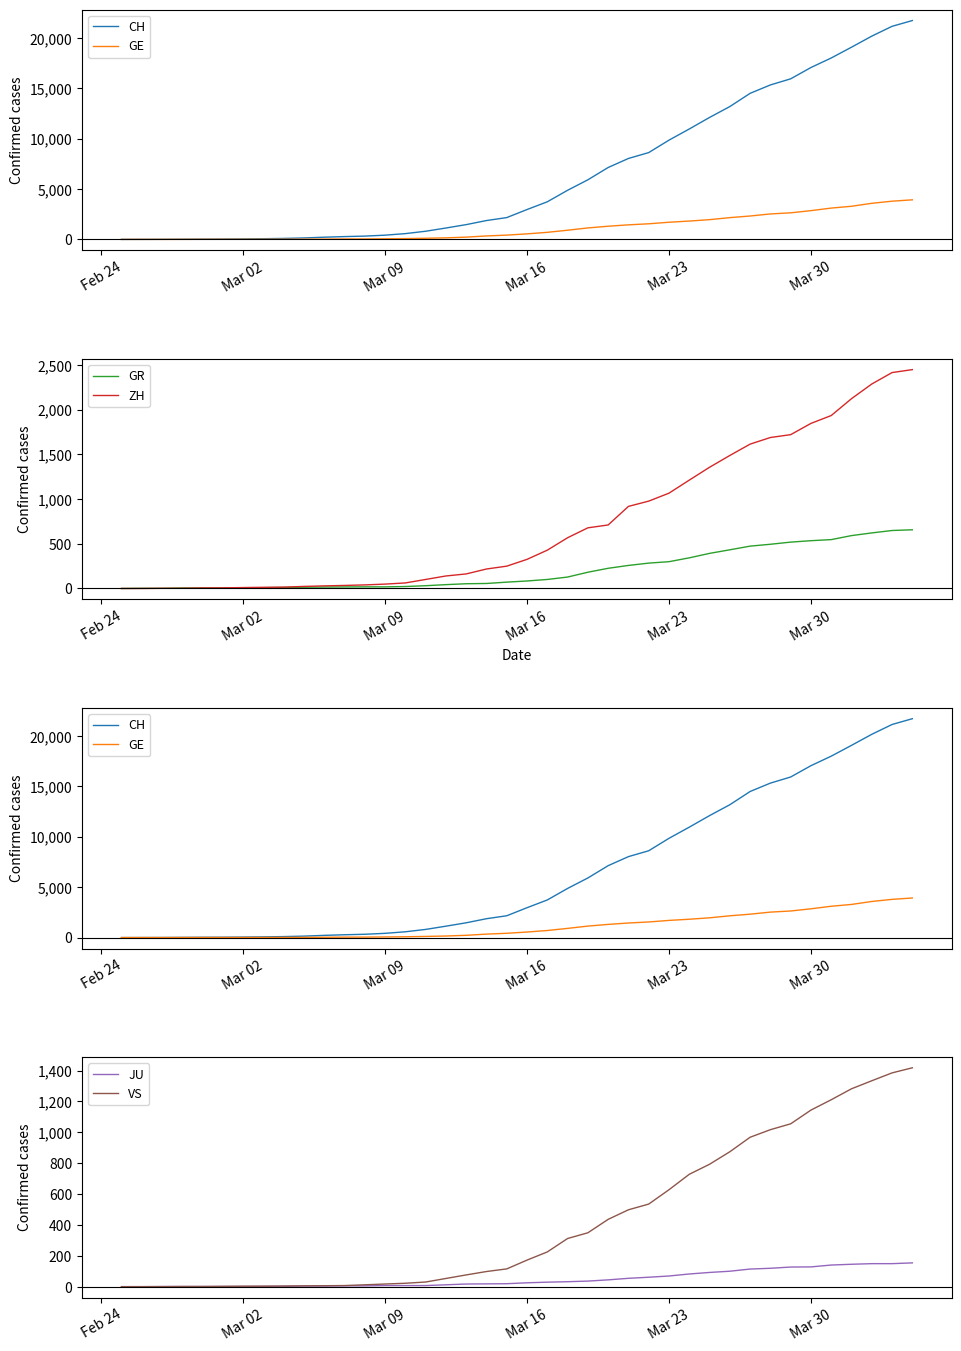

Does the chart display data point markers on the line(s)?

No